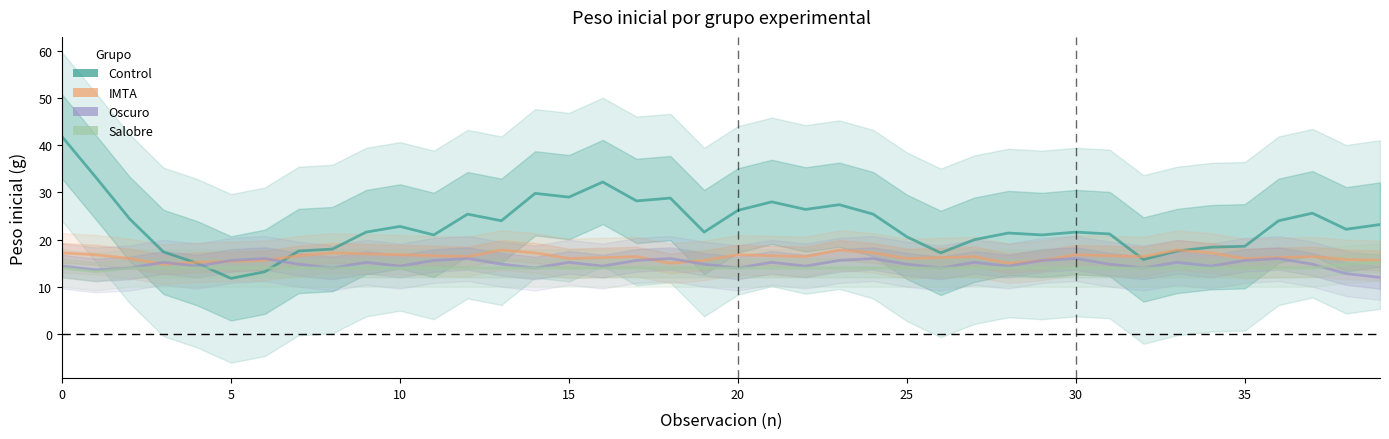

What are all the series names shown in the legend?

Control, IMTA, Oscuro, Salobre